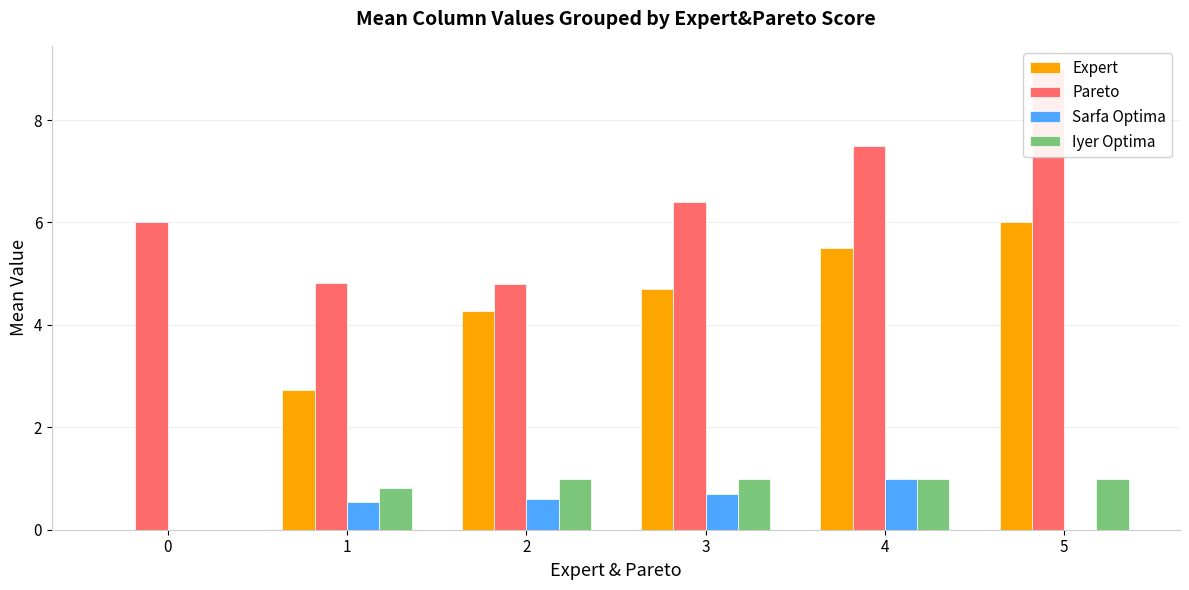

How many values in the Pareto series are below 6?

2